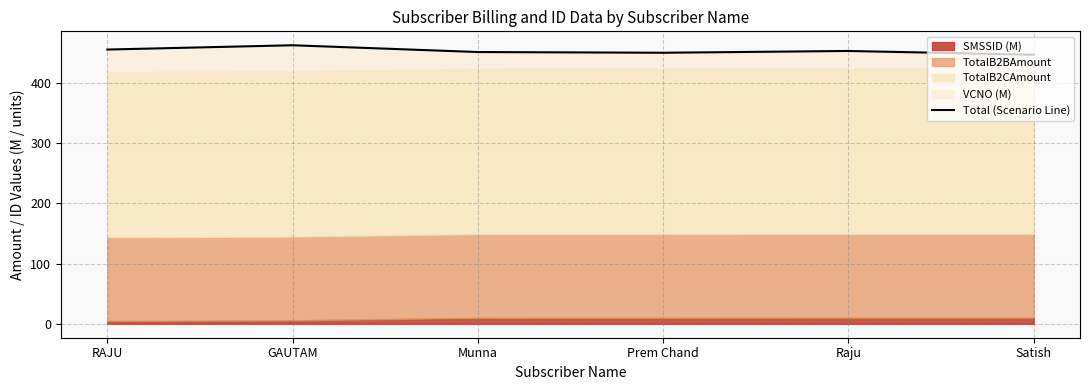

What is the sum of all values?

2721.8